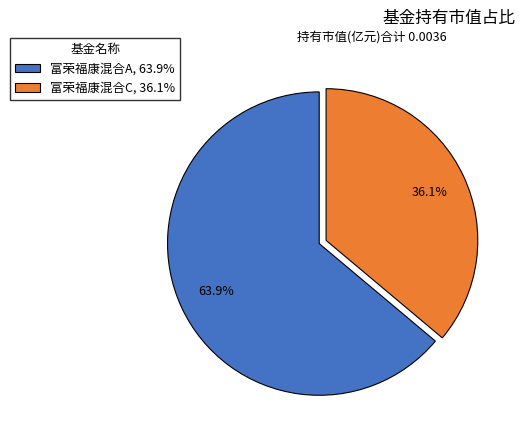

The 富荣福康混合A slice represents 58% of the pie. True or false?

False